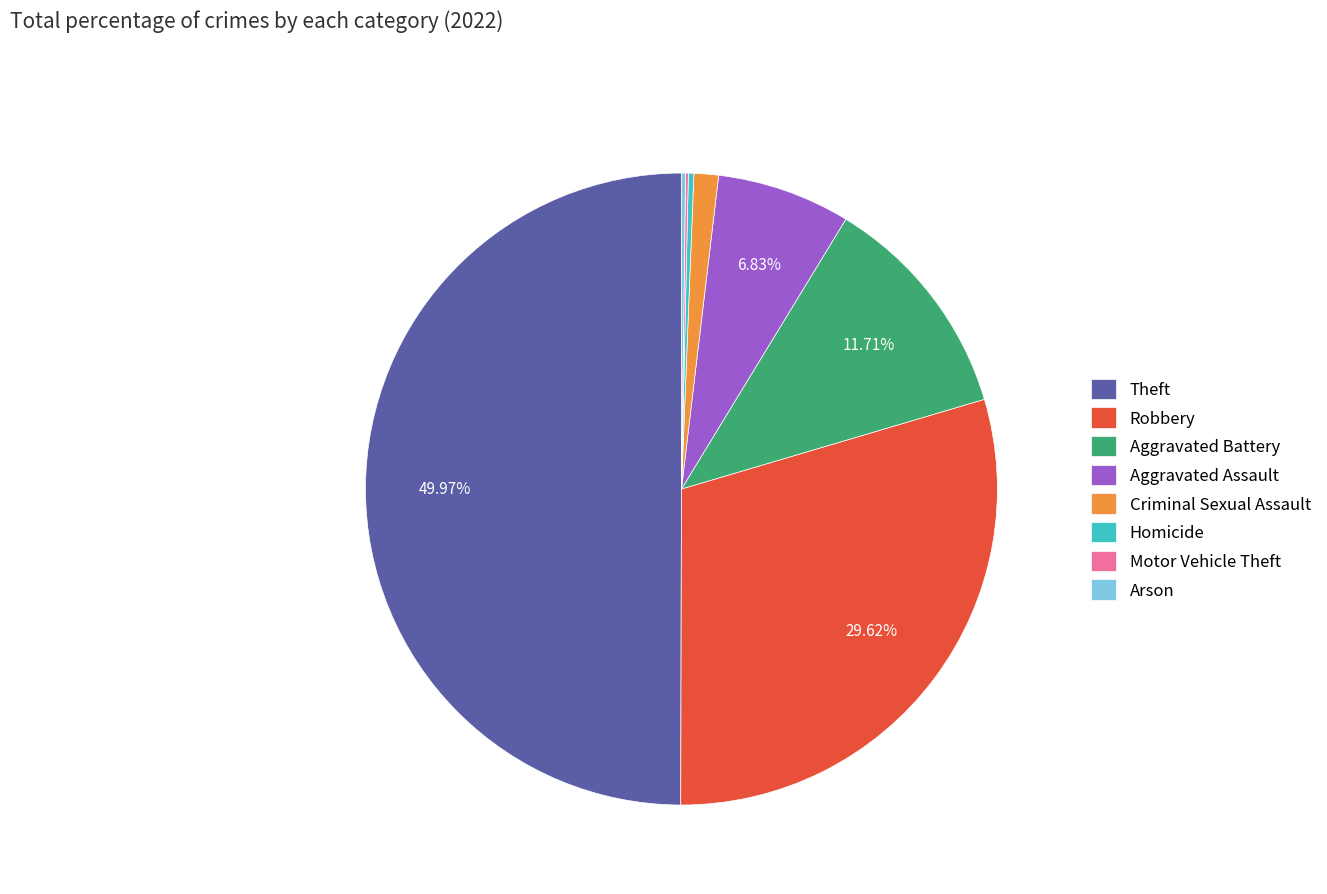

Which slice is the largest?

Theft